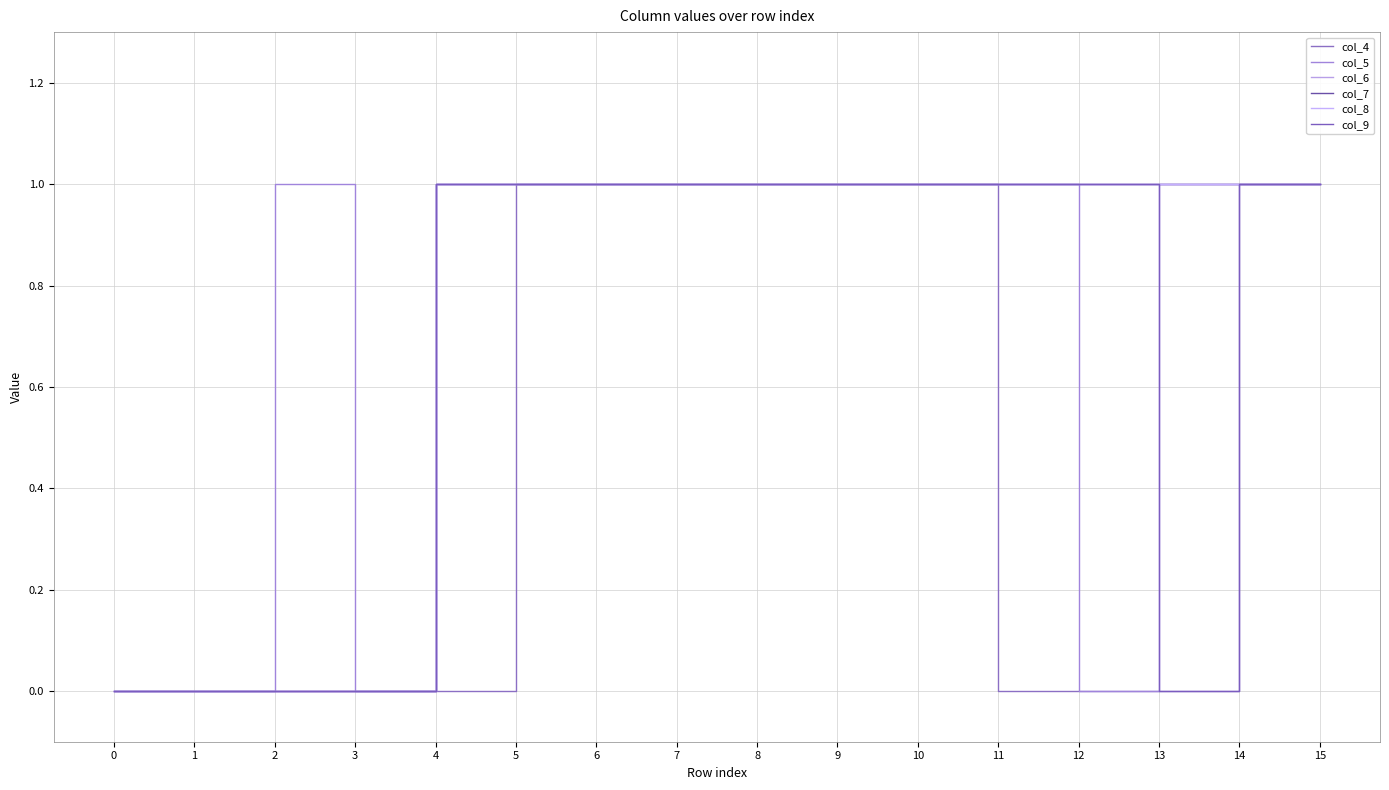

What is the value of the col_4 point at the 10th from the left?

1